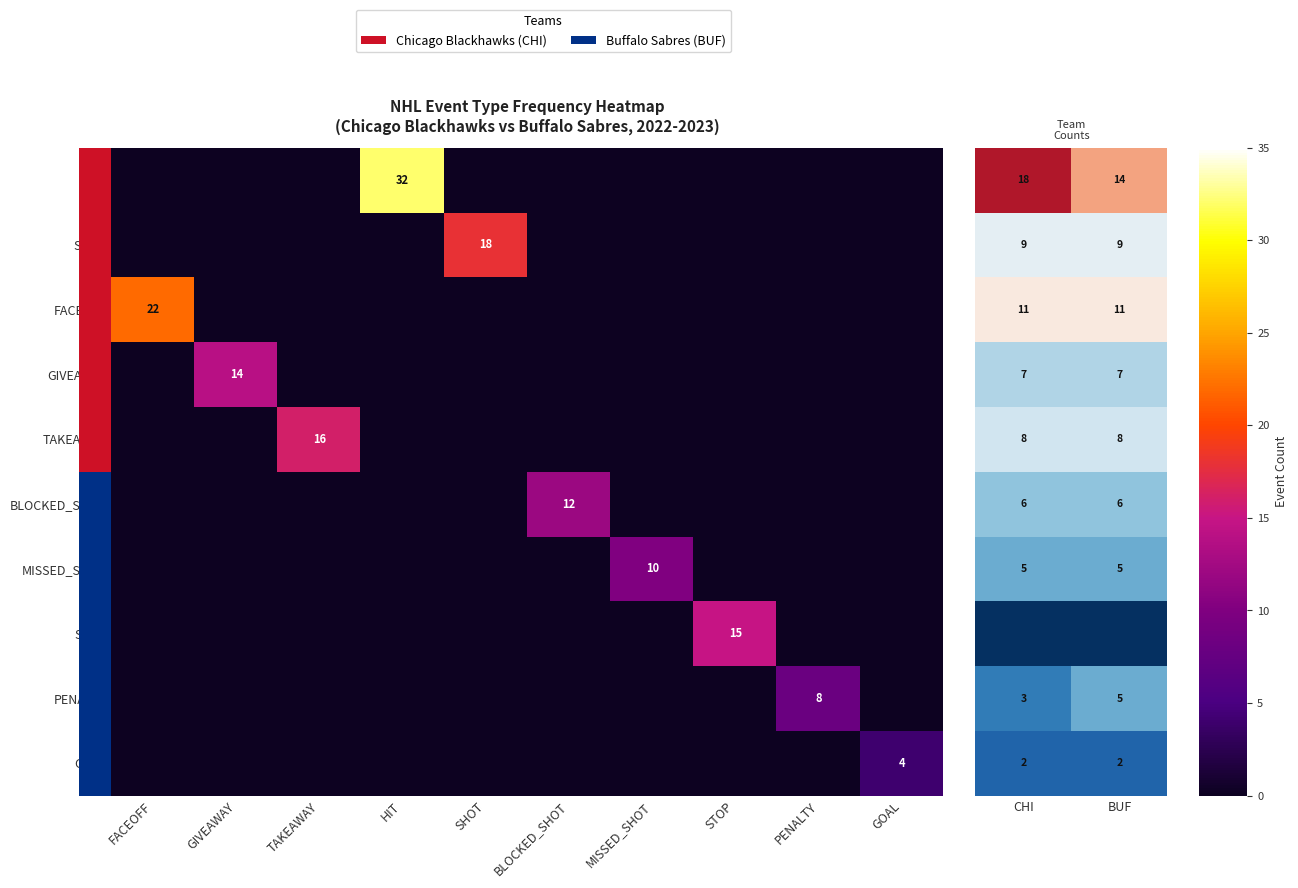

Which series has the widest spread of values?

HIT